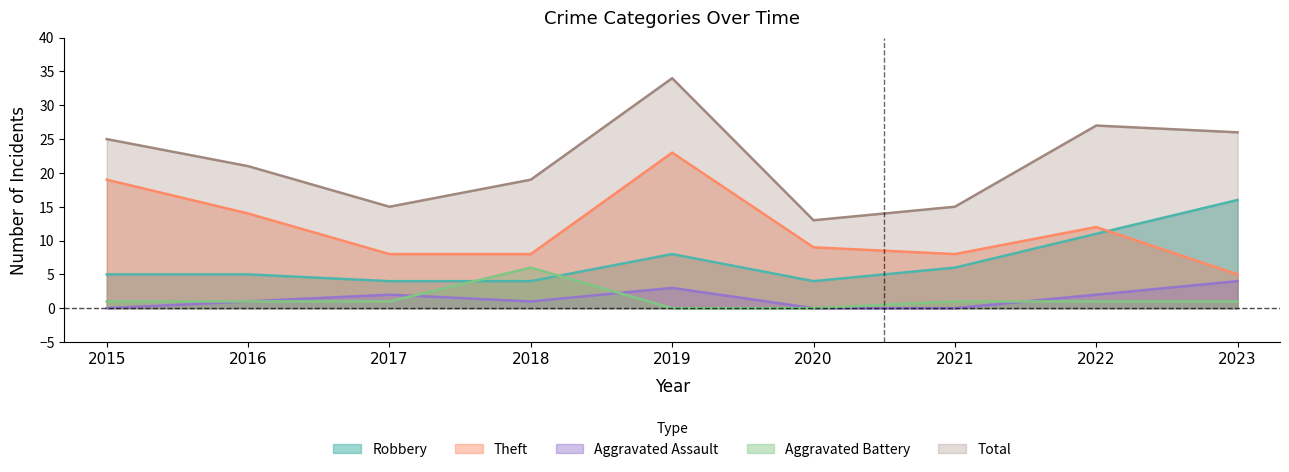

At which label does Aggravated Assault first exceed 1?

2017